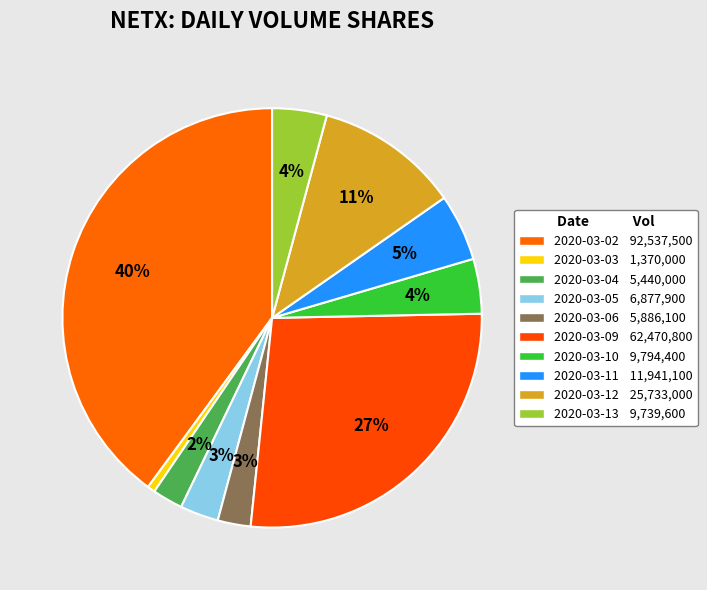

Is there any slice that represents more than half of the pie?

No